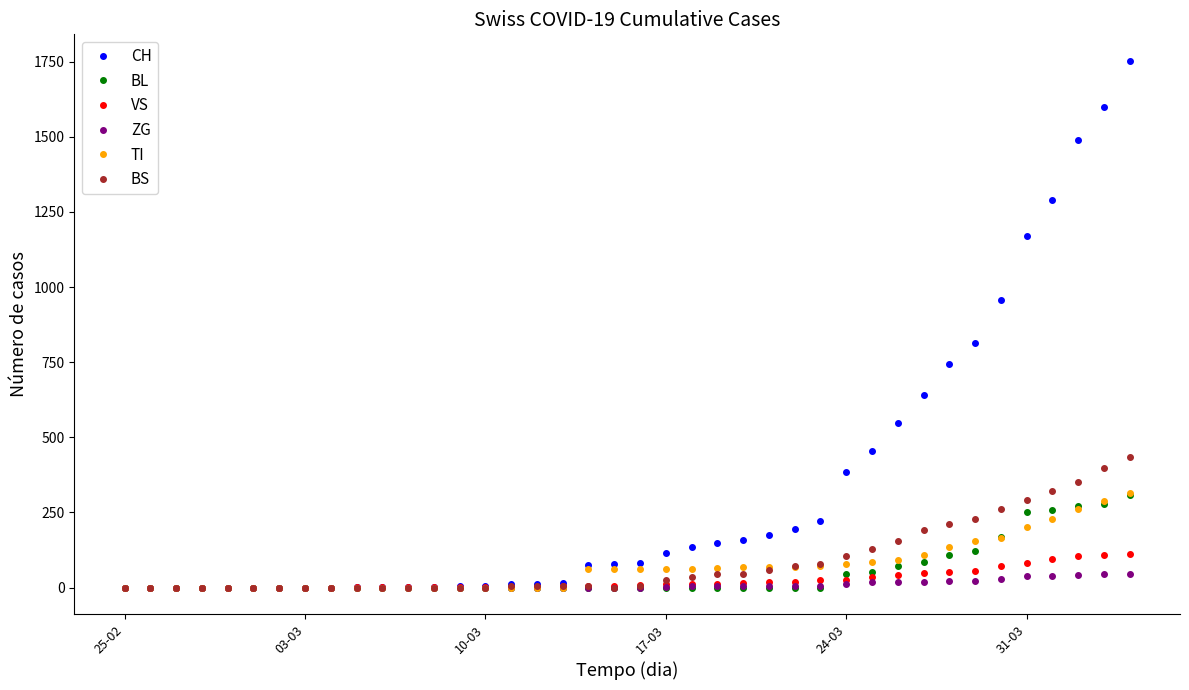

Which series has the largest total across all categories?

CH